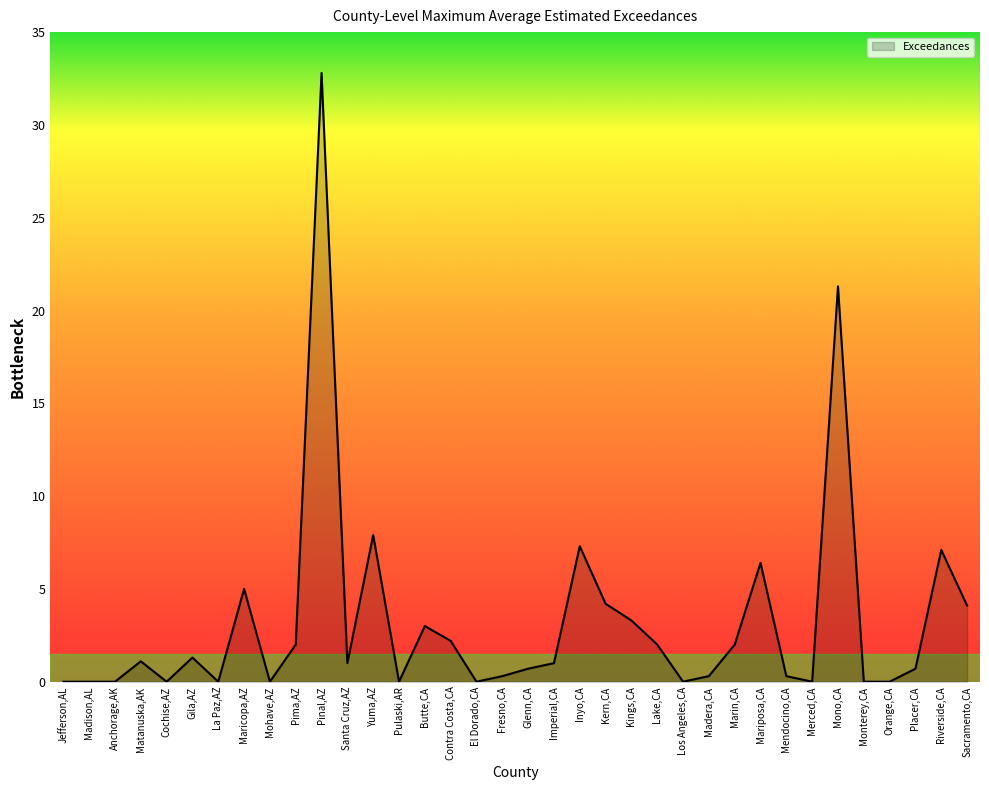

What position from the left is Butte,CA?

15